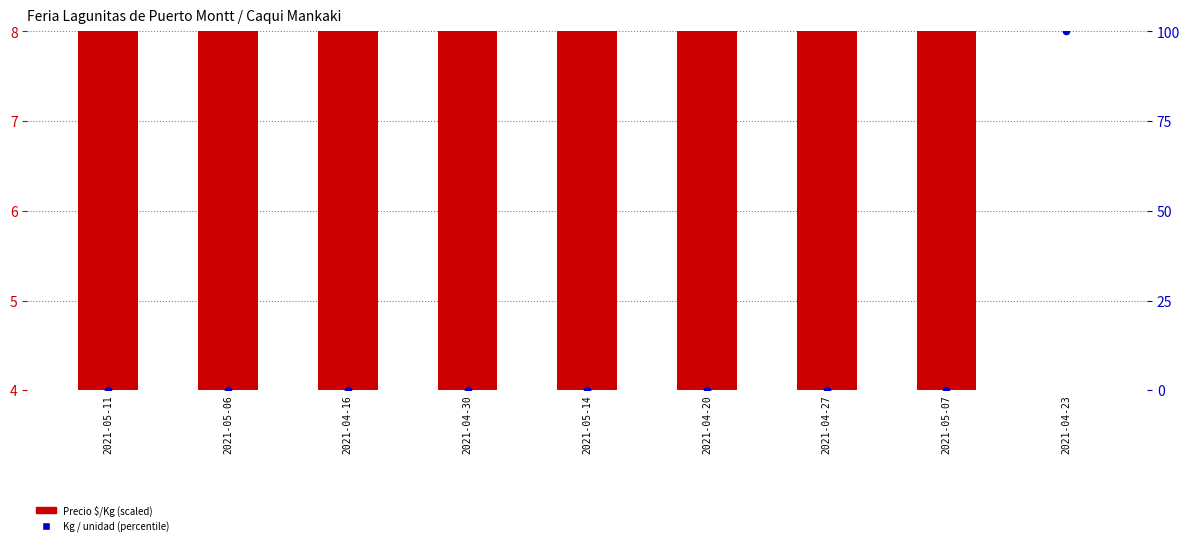

Which series has the widest spread of Y values?

Kg / unidad (percentile)